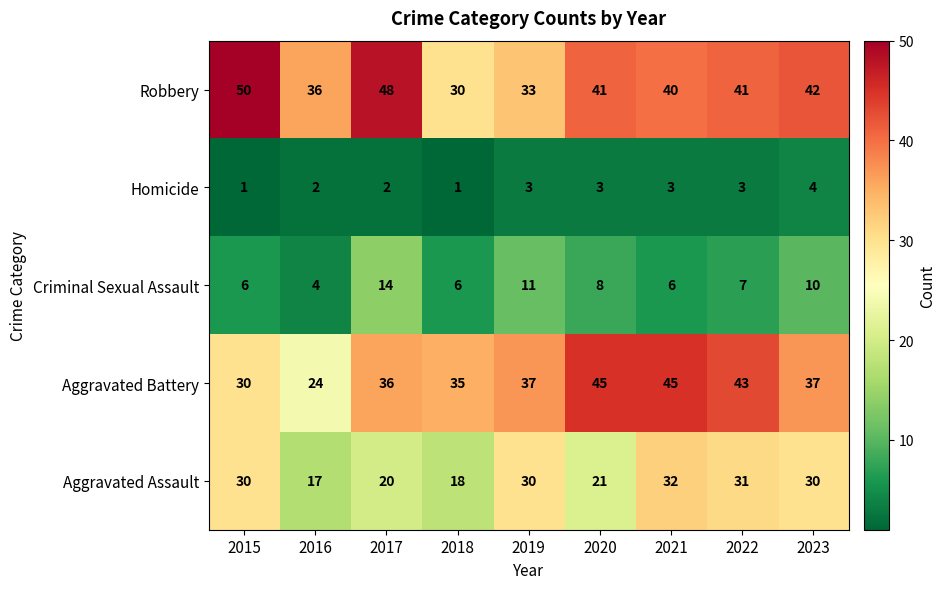

What is the average value of the Aggravated Assault series?

25